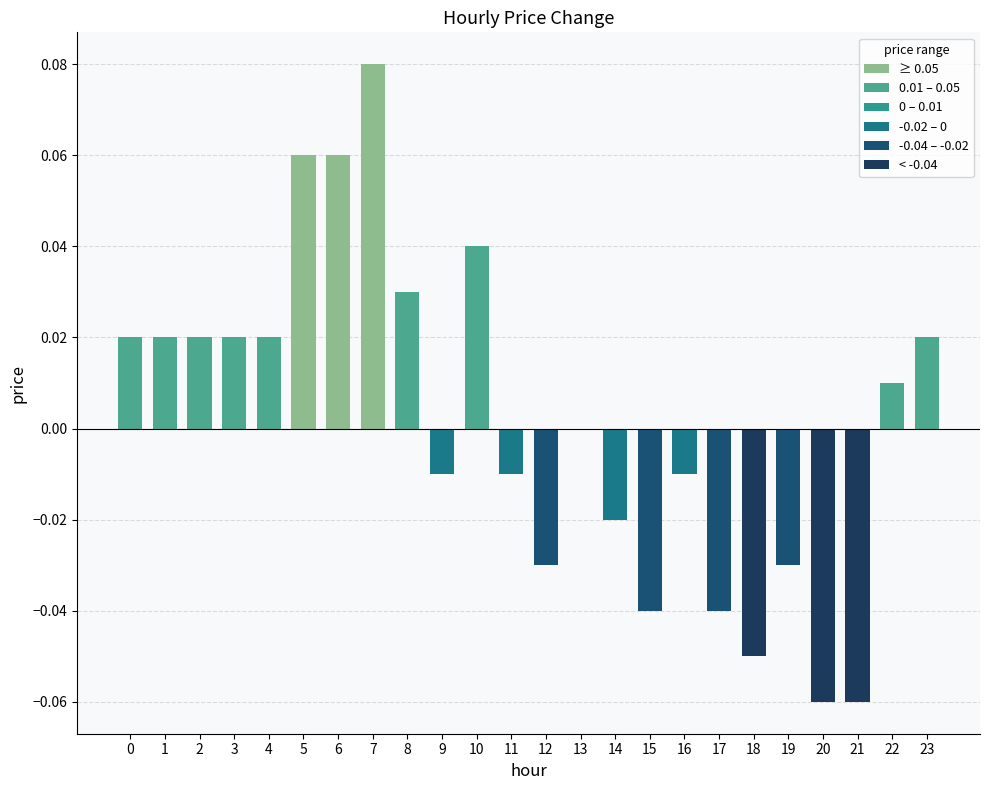

Which has a higher value, 22 or 4?

4